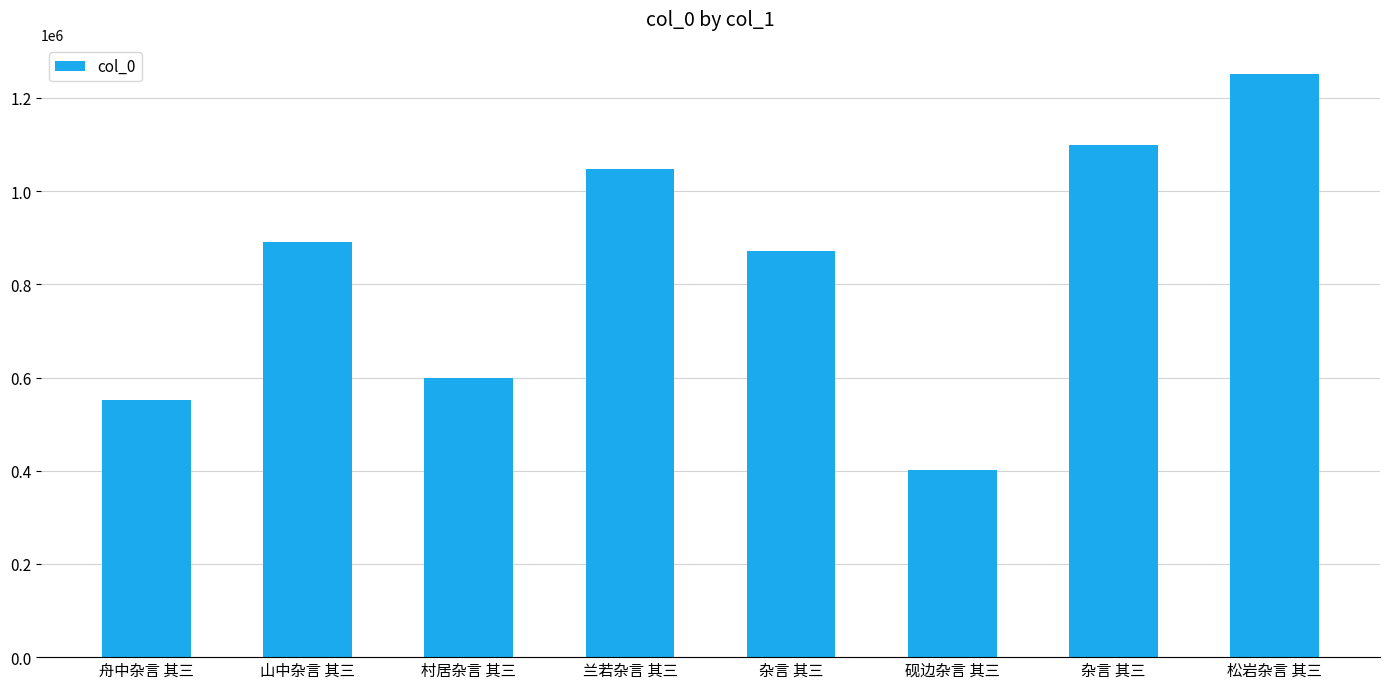

Does the chart contain any negative values?

No